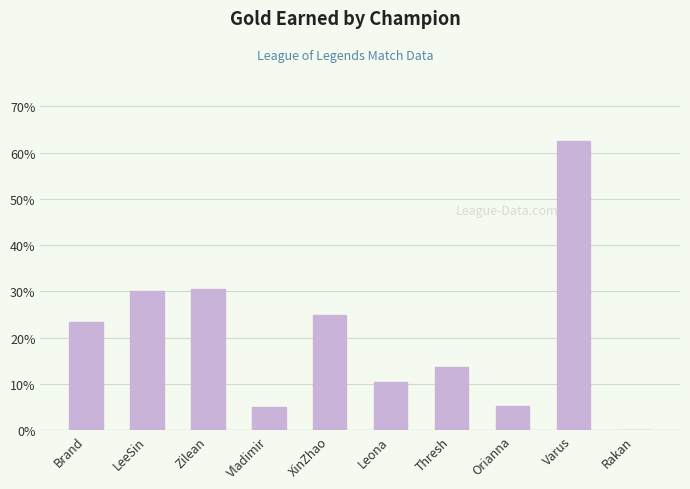

The chart shows a value of 5.1 at Vladimir. True or false?

True